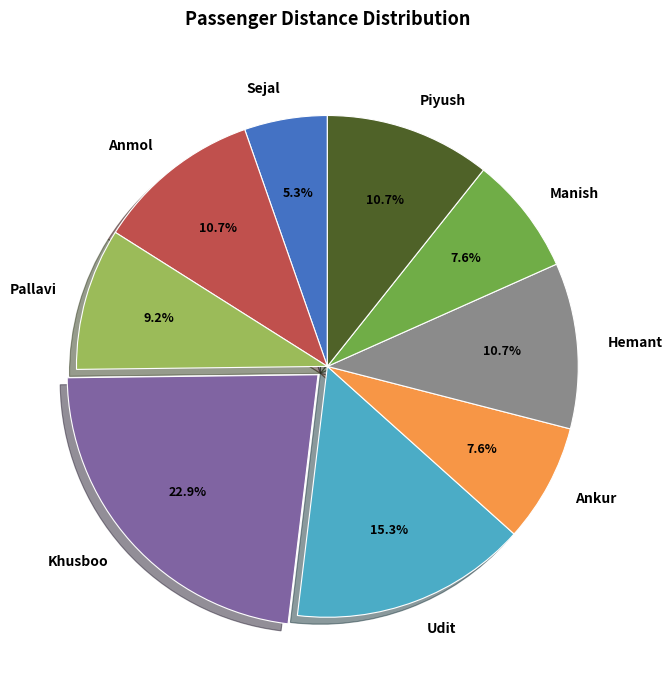

Is it true that Piyush is 20% of the pie?

False